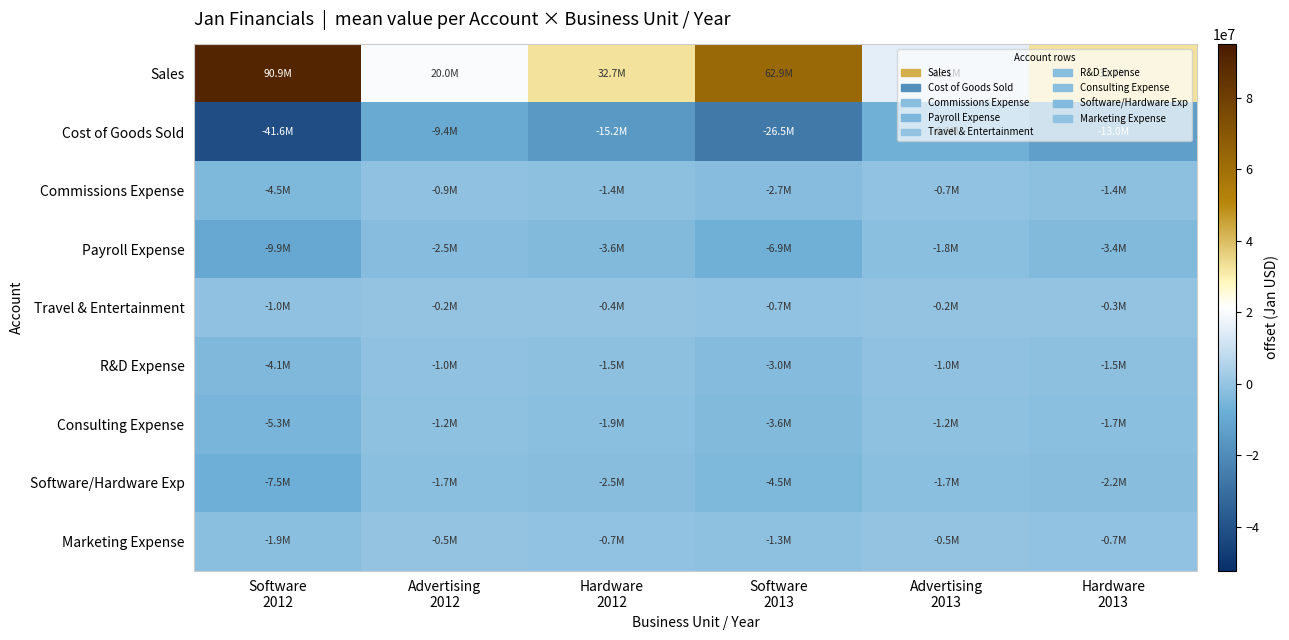

What is the greatest value displayed?

90924002